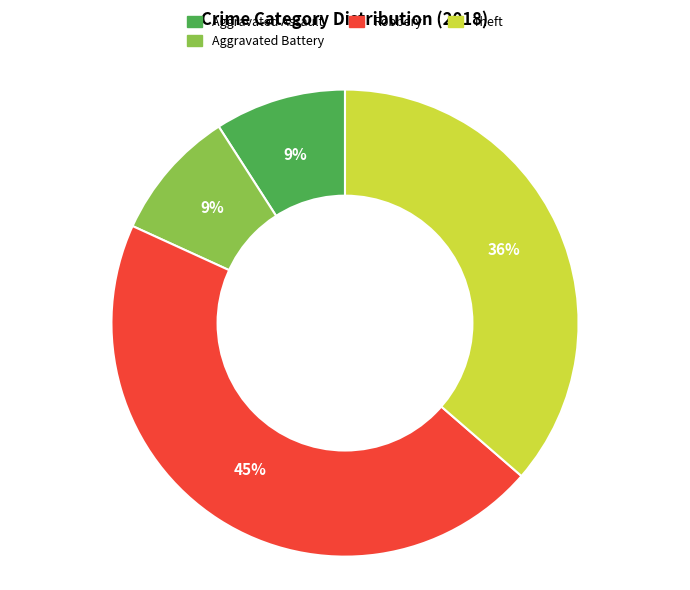

To the nearest percent, what is the difference between the largest and smallest slice percentages?

36%